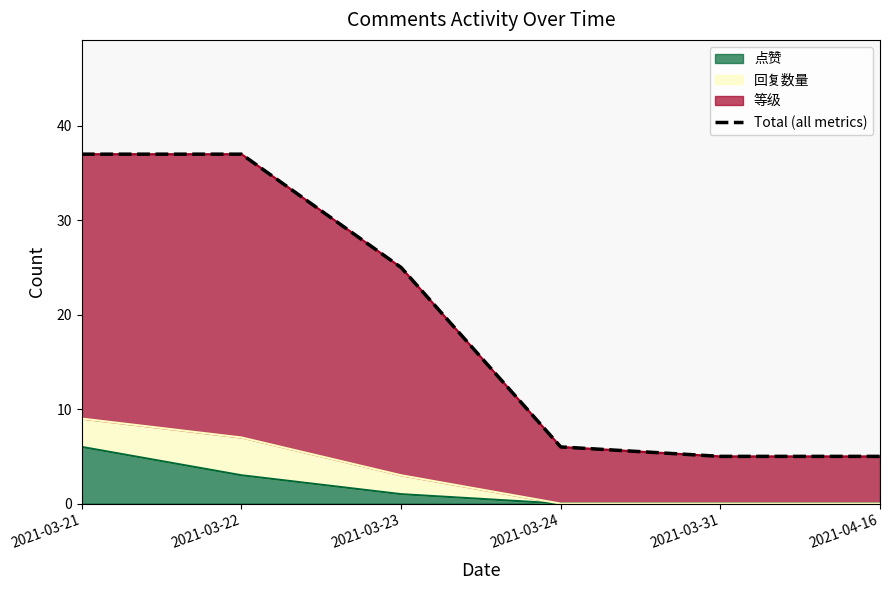

Reading right to left, list all the values displayed in this chart.

2021-04-16=5	2021-03-31=5	2021-03-24=6	2021-03-23=25	2021-03-22=37	2021-03-21=37